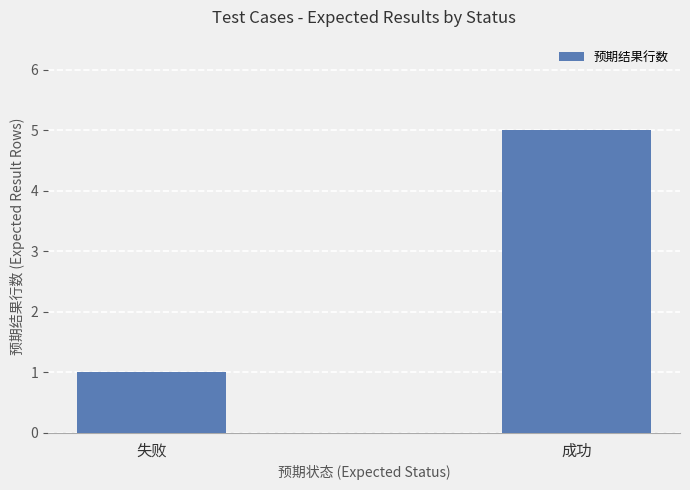

Count the values in the range 1 to 5.

2